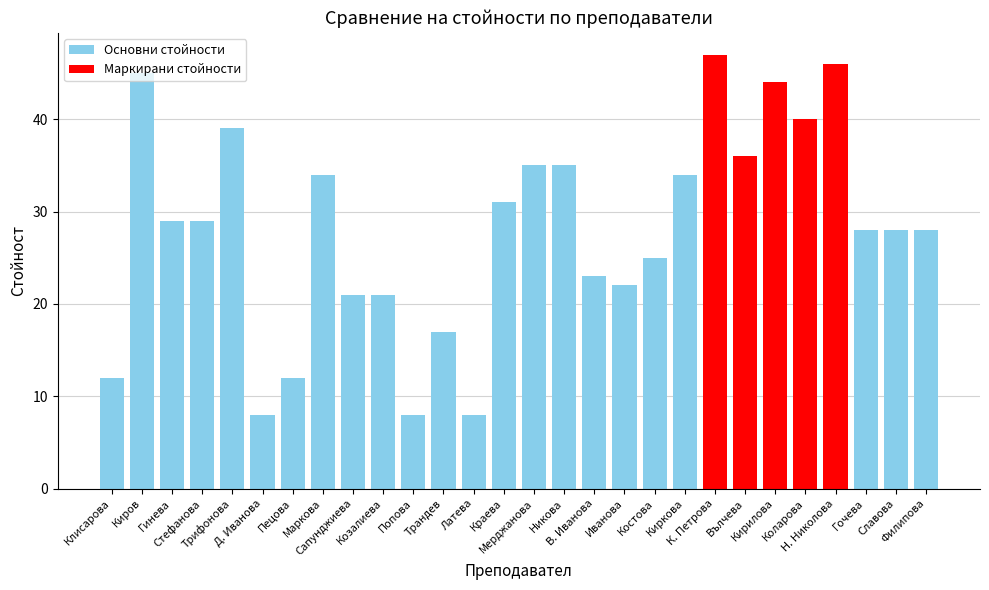

Which category has the lowest value across all series?

Д. Иванова